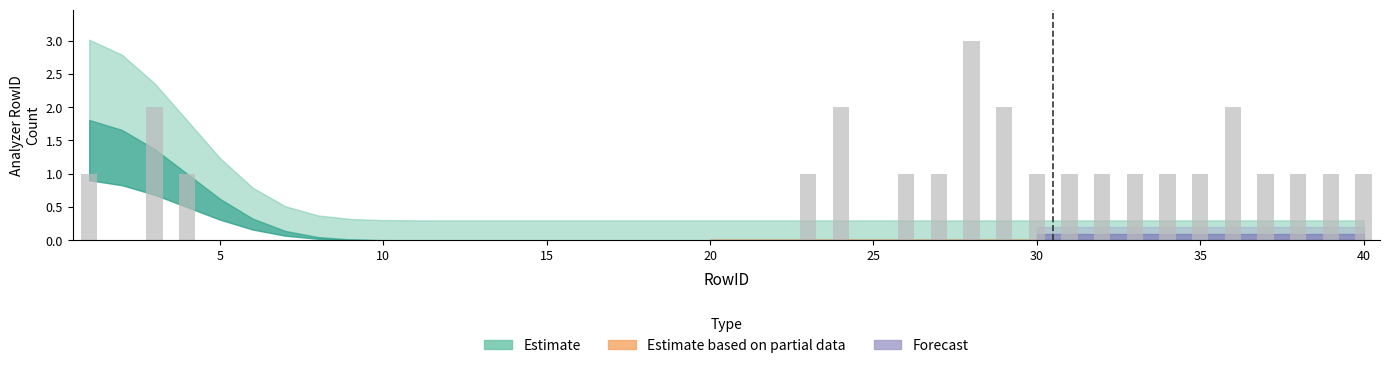

What is the maximum value shown in the chart?

3